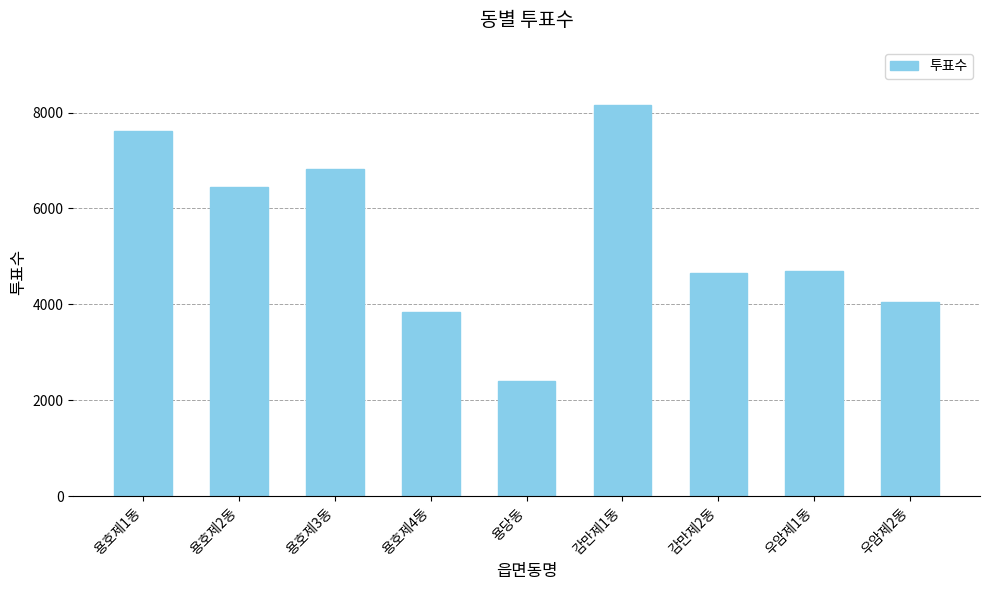

What position from the left is 용호제4동?

4